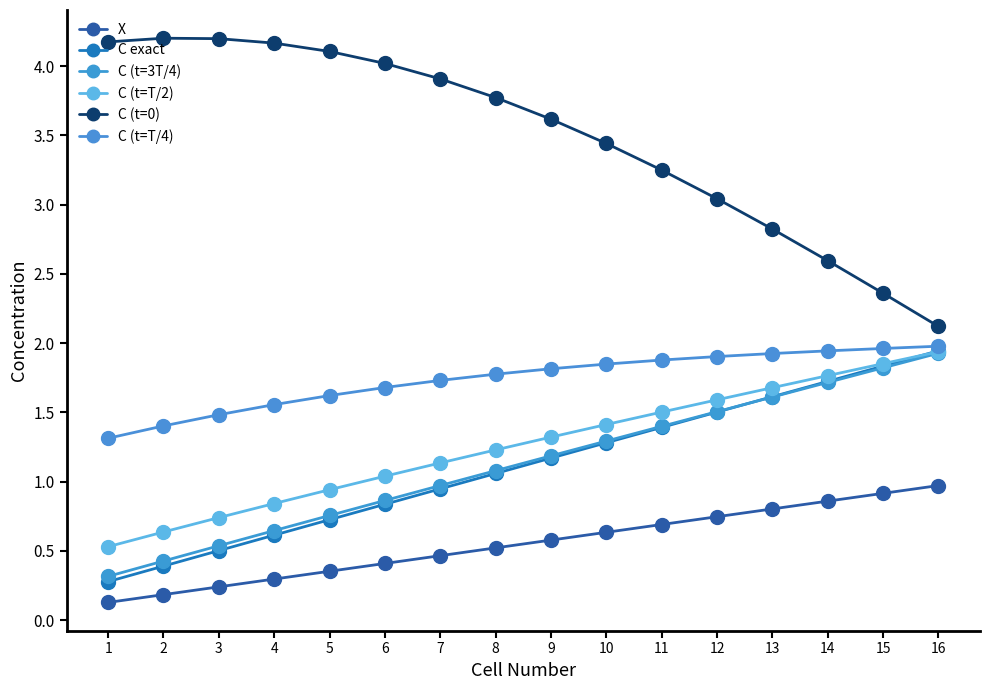

Is the value of X at 2 greater than the value of C (t=T/4) at 1?

No